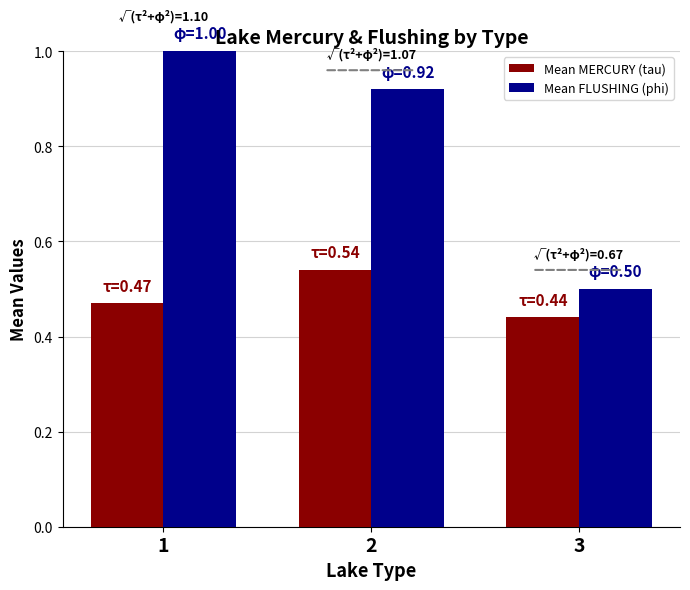

What is the greatest value displayed?

1.0